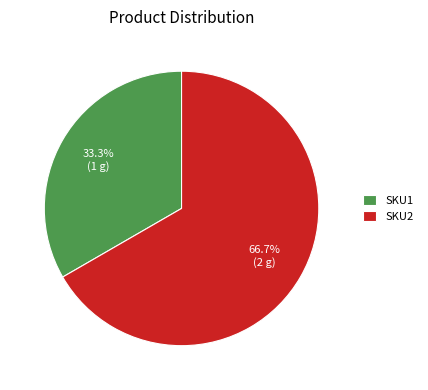

What percentage is the SKU2 slice, to the nearest percent?

67%